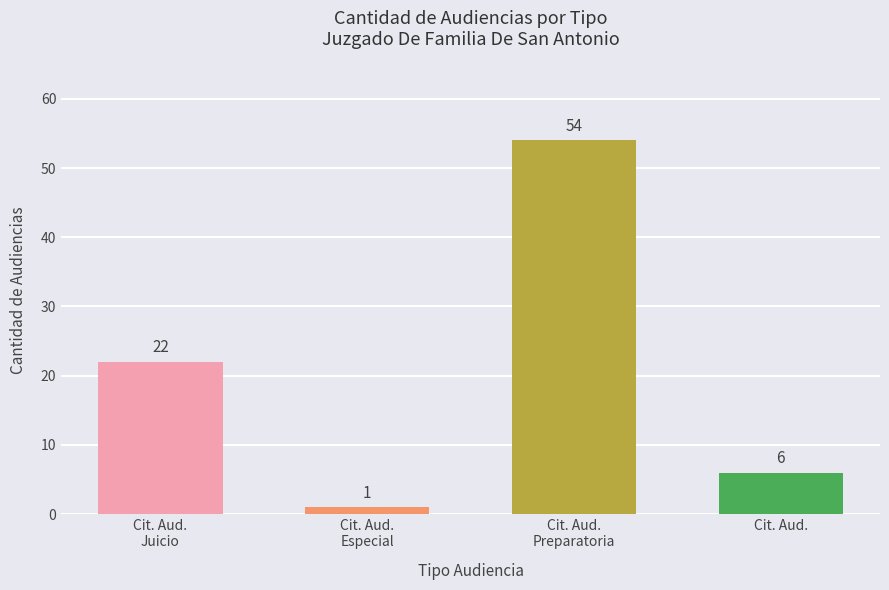

Are the bars horizontal?

No